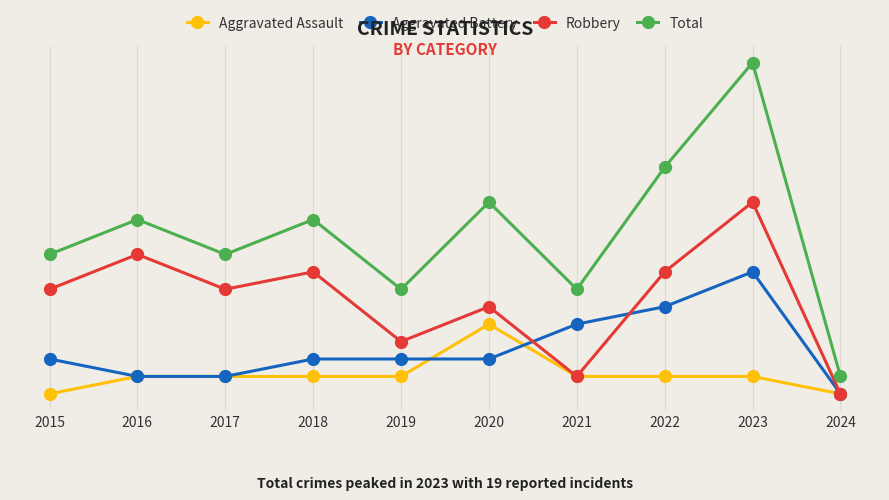

Rank the series by their maximum value, from highest to lowest.

Total, Robbery, Aggravated Battery, Aggravated Assault